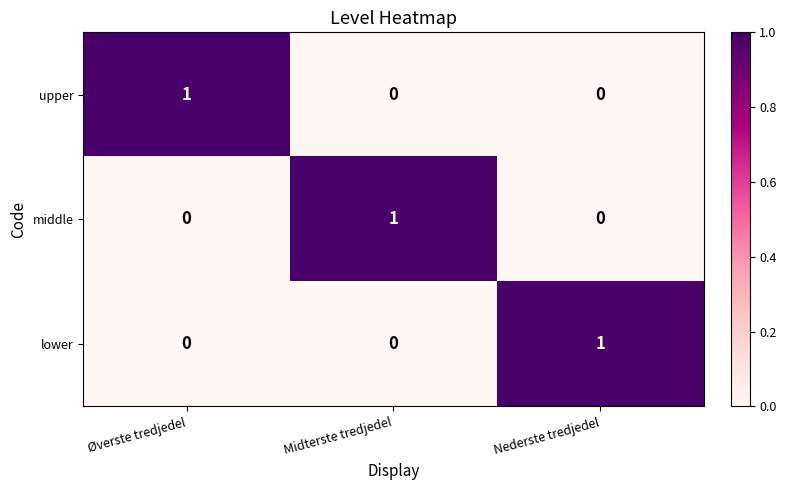

Count the number of data series in this chart.

3